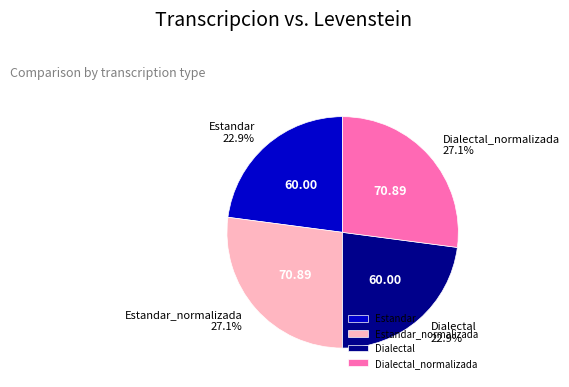

How much of the chart is everything except Estandar?

77.1%